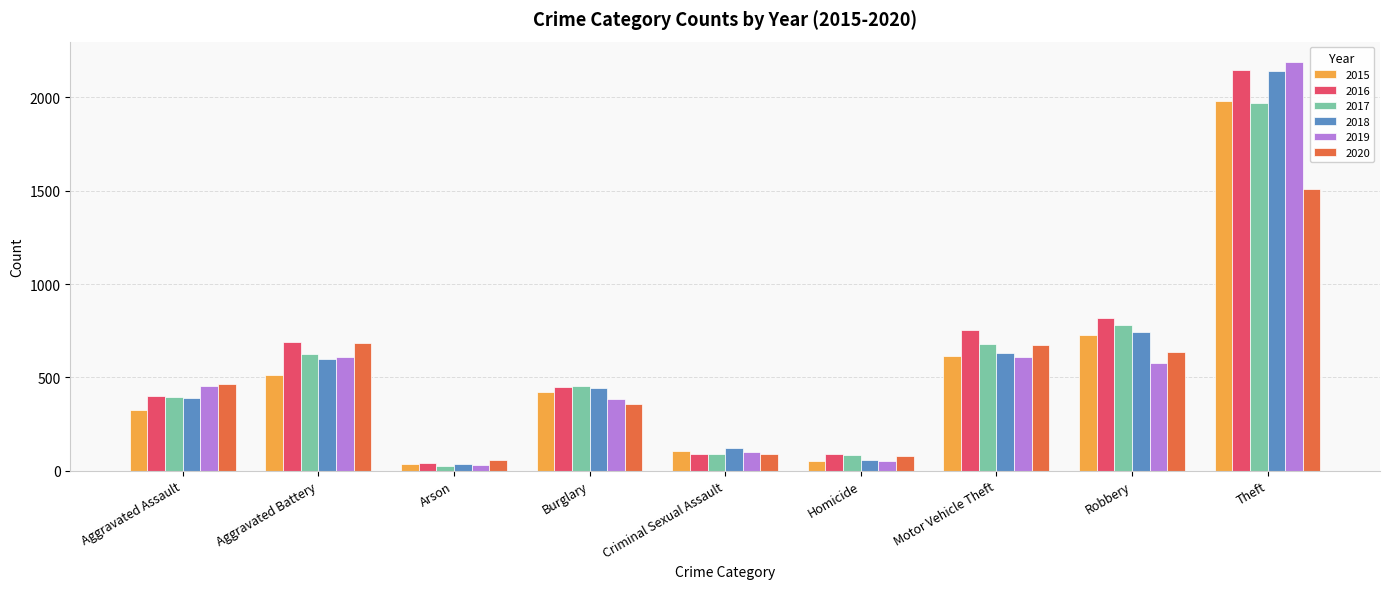

What is the sum of the 2019 values at Criminal Sexual Assault and Motor Vehicle Theft?

713